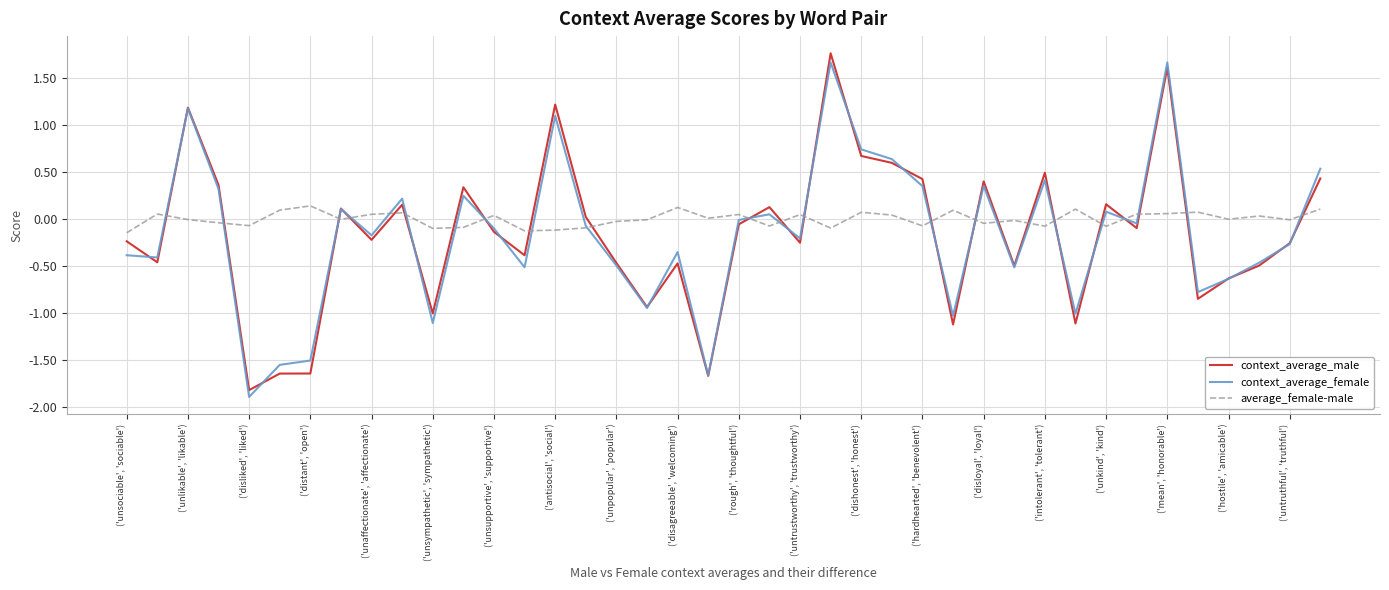

Which series ends up on top after the final intersection of average_female-male and context_average_male?

context_average_male